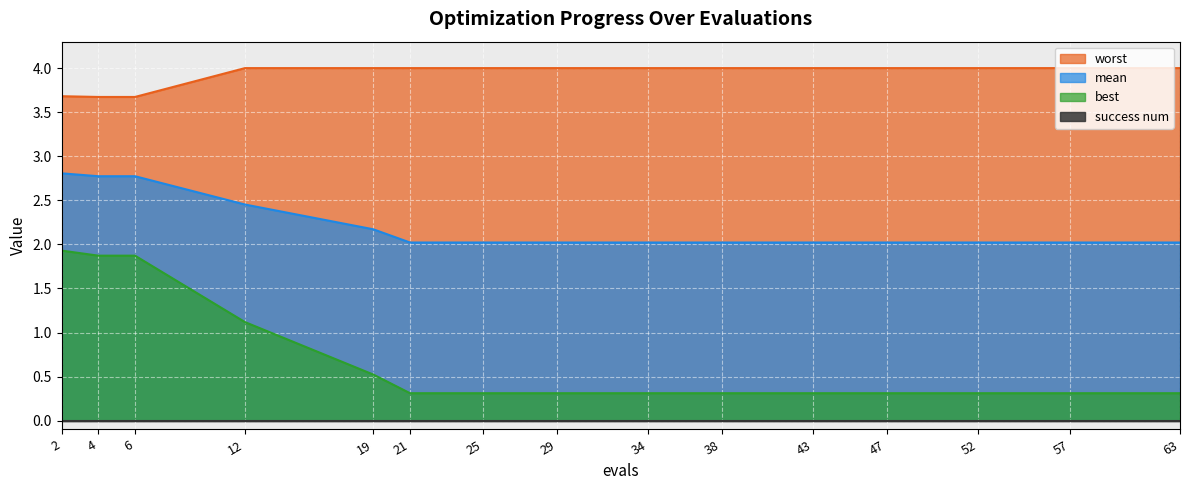

True or false: mean and best cross at least once.

False